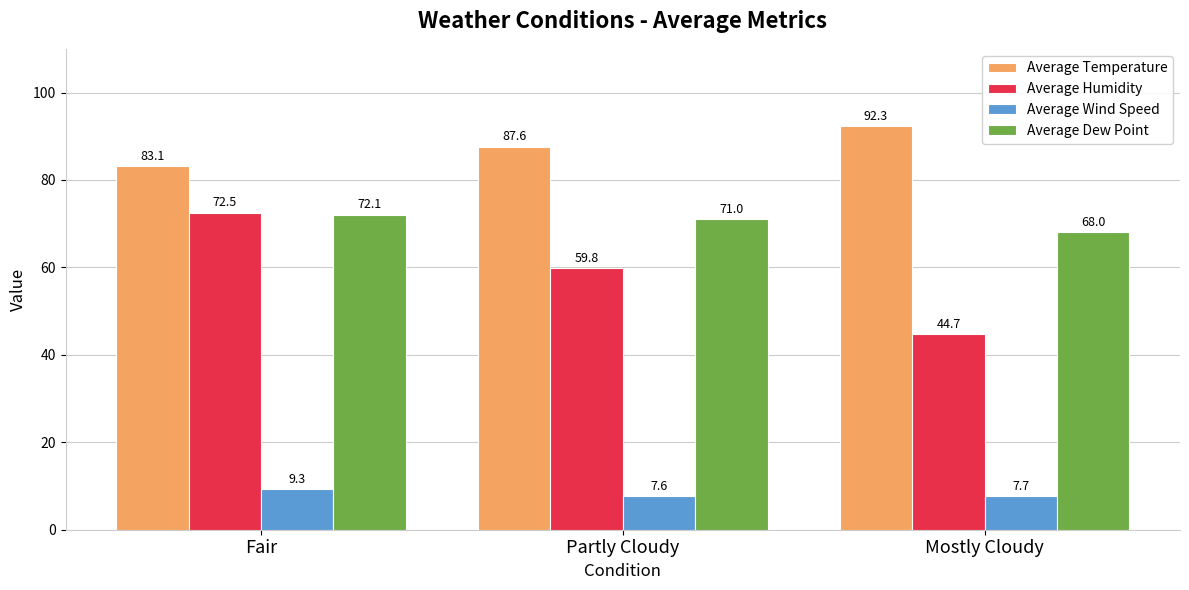

Reading left to right, transcribe all the data shown in this chart.

Average Temperature: Fair=83.1	Partly Cloudy=87.6	Mostly Cloudy=92.3
Average Humidity: Fair=72.5	Partly Cloudy=59.8	Mostly Cloudy=44.7
Average Wind Speed: Fair=9.3	Partly Cloudy=7.6	Mostly Cloudy=7.7
Average Dew Point: Fair=72.1	Partly Cloudy=71.0	Mostly Cloudy=68.0